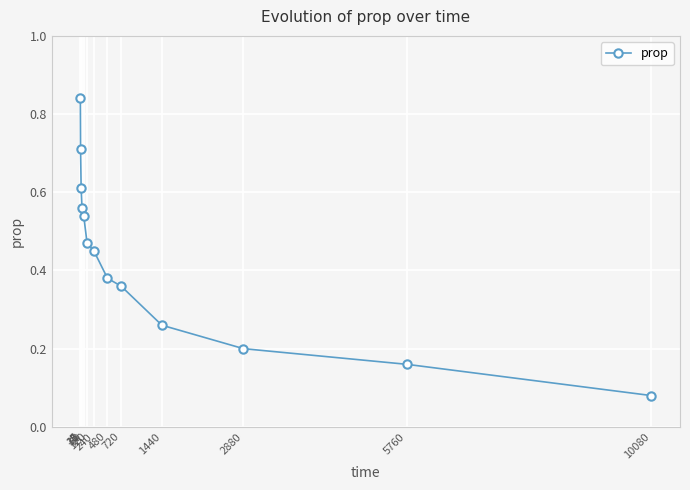

List the labels in order of value, smallest first.

10080, 5760, 2880, 1440, 720, 480, 240, 120, 60, 30, 15, 5, 1